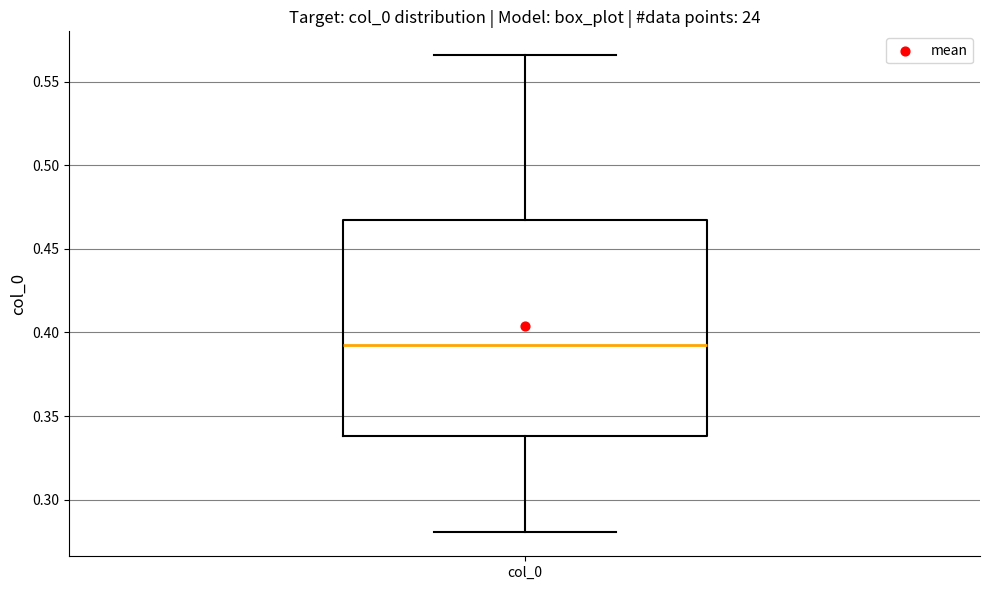

Where does the median line of the box for col_0 sit on the y-axis? The values are not printed on the chart, so give them approximately, as read against the axis.

0.390